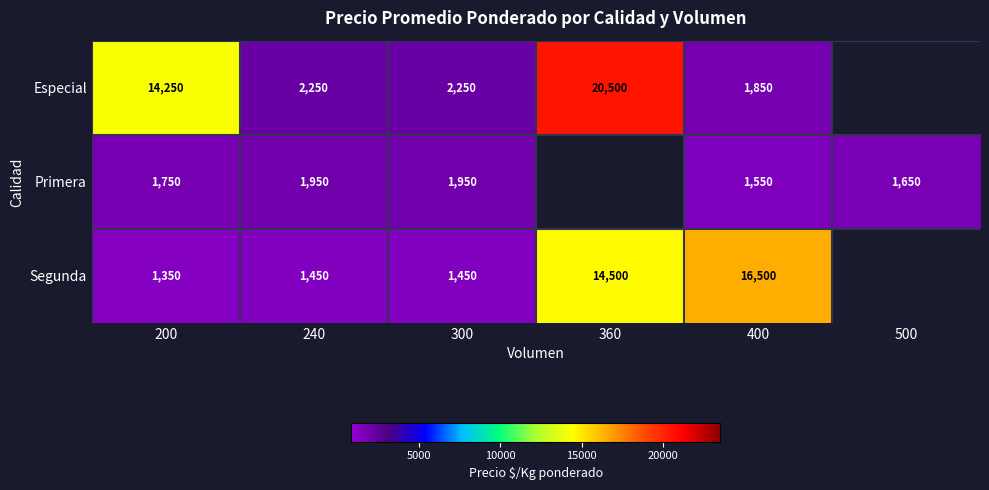

At how many categories does at least one series exceed 4936?

3